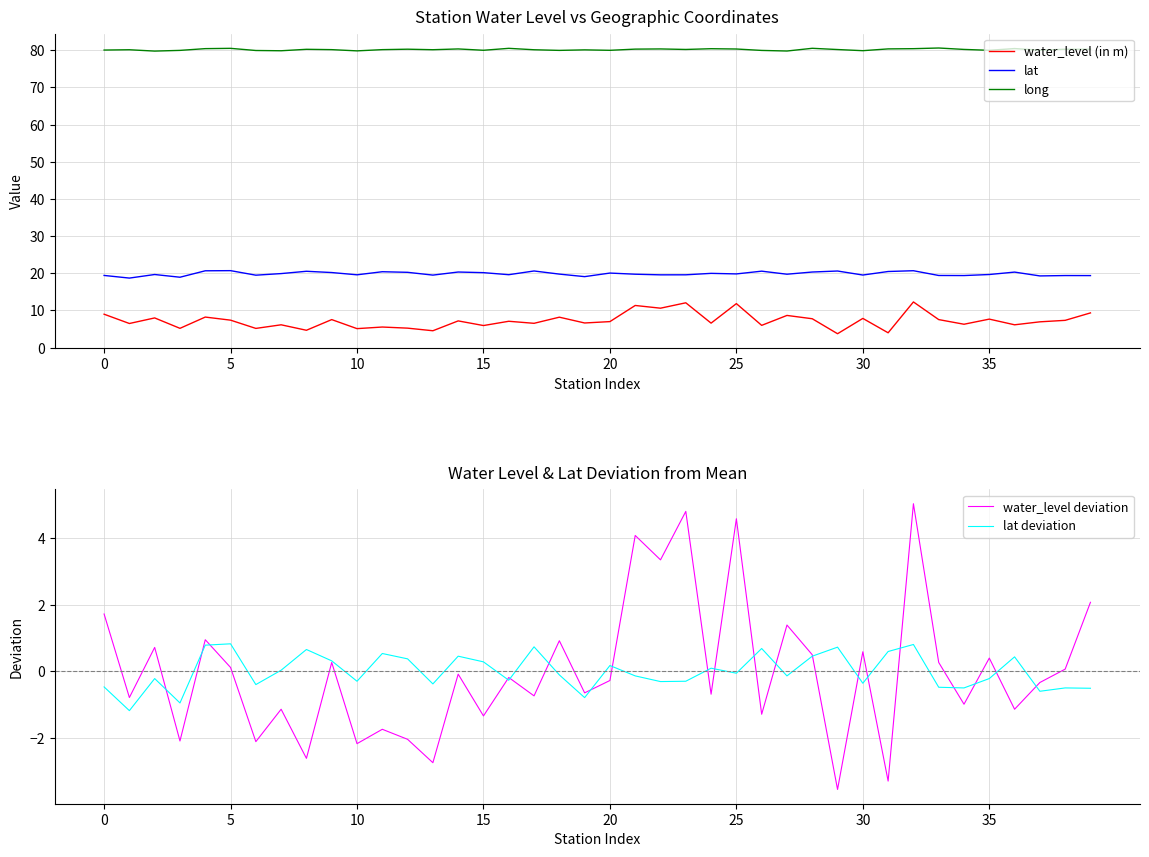

What is the difference between the water_level deviation values at 18 and 29?

4.4